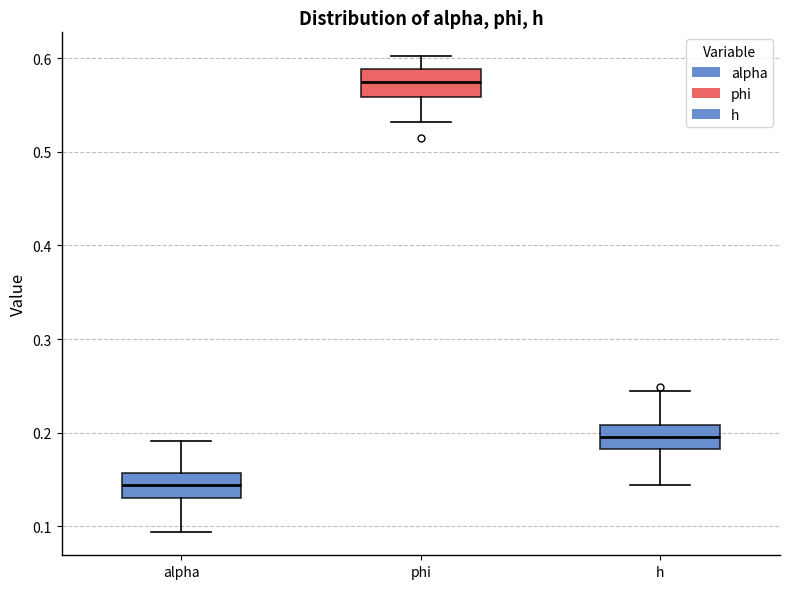

Where is the lower edge of the box for h on the y-axis? The values are not printed on the chart, so give them approximately, as read against the axis.

0.18